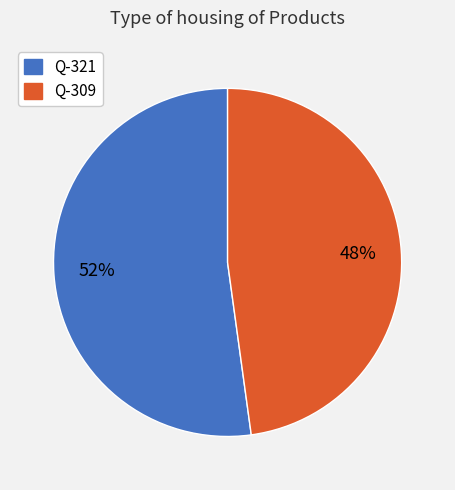

Do Q-309 and Q-321 together represent more than half of the pie?

Yes